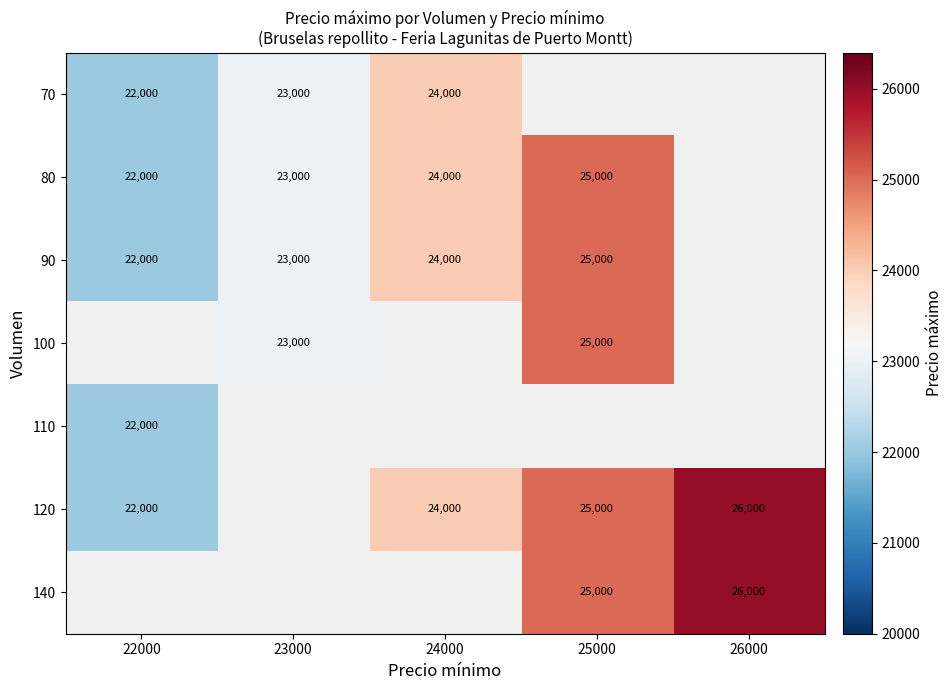

The value of 70 at 23000 is 23000. True or false?

True